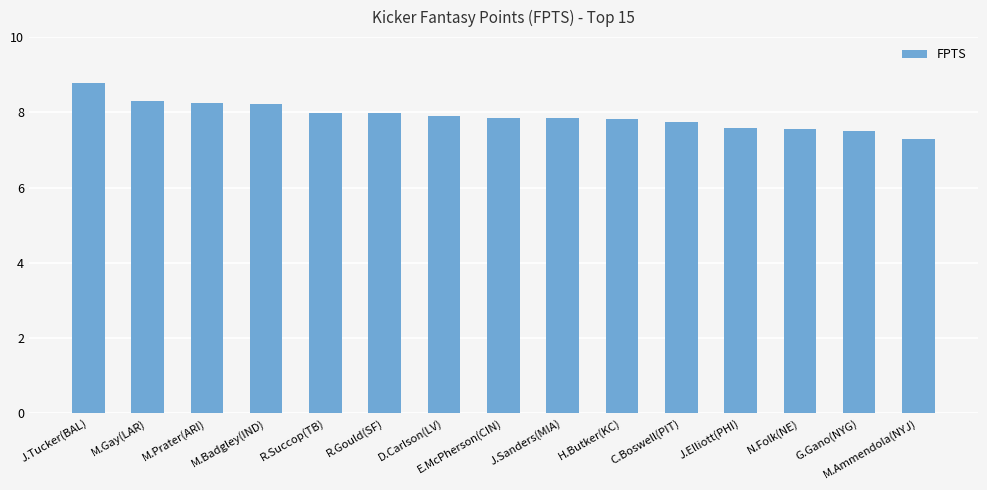

Read the value at D.Carlson(LV).

7.9